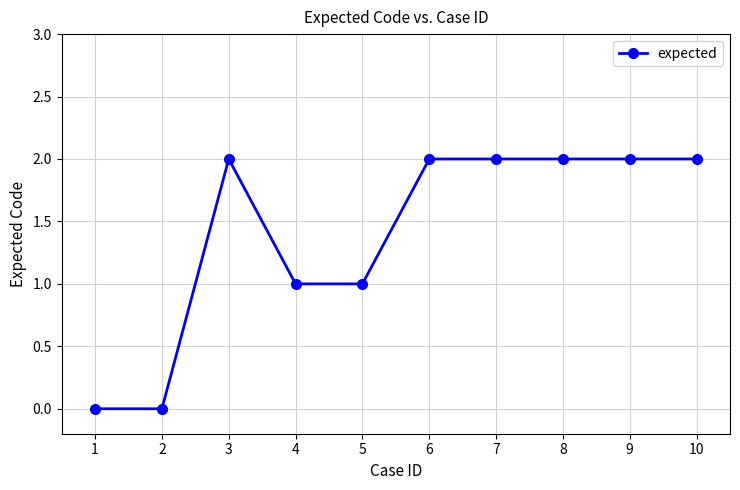

What is the sum of the values at 10 and 7?

4